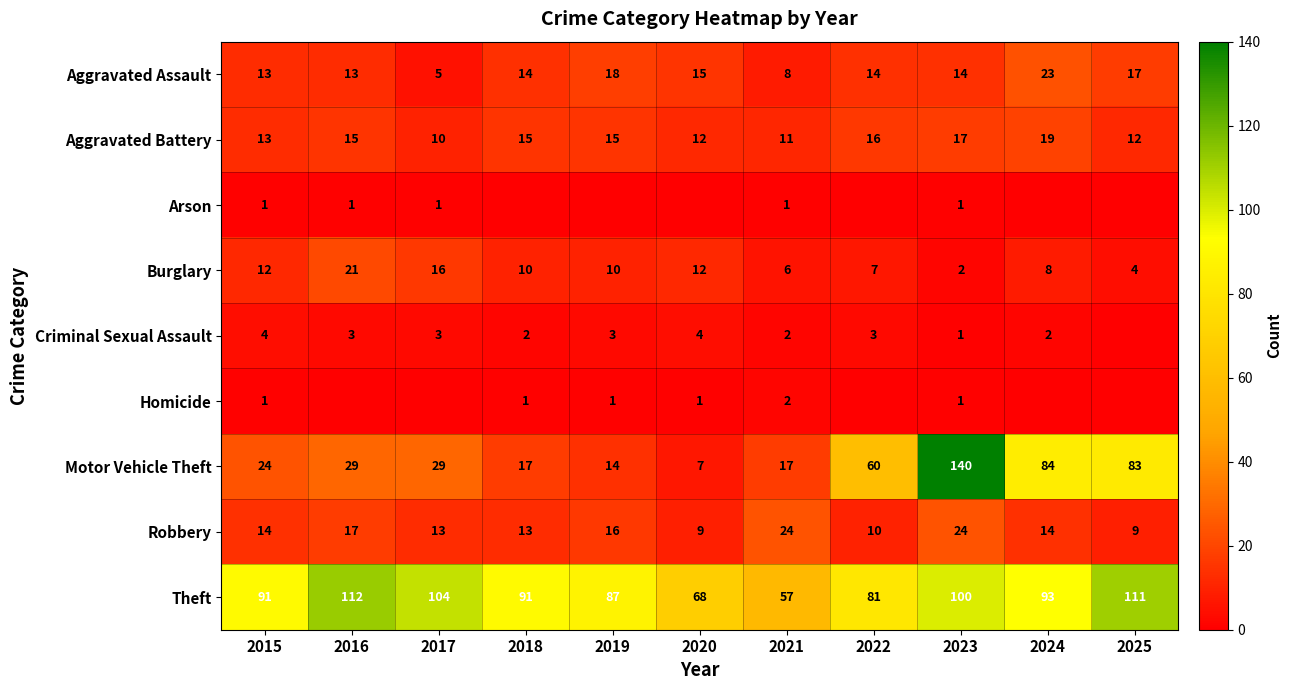

The Arson series shows 0 at 2020. True or false?

False